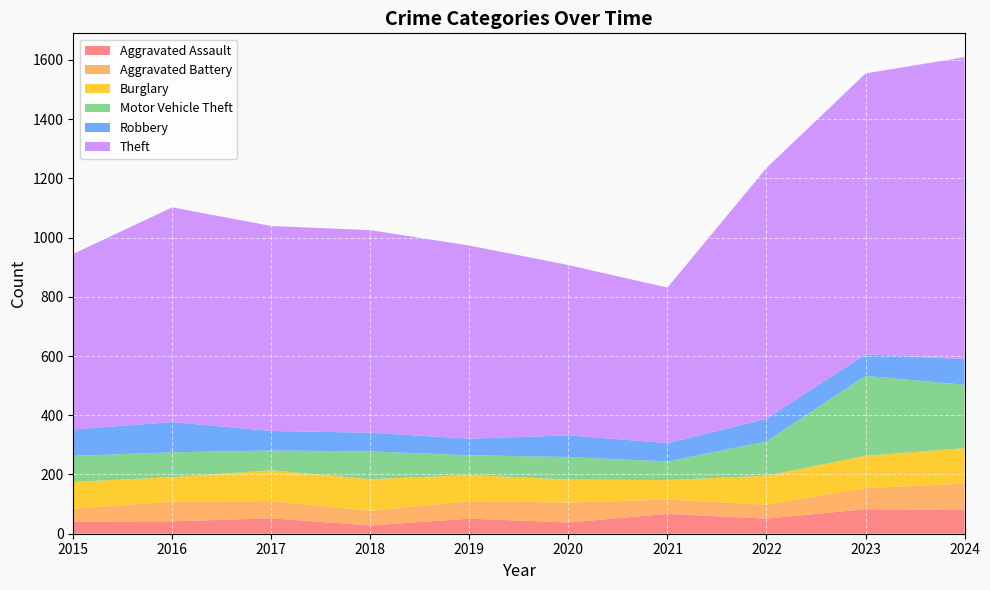

Reading left to right, what are all the values shown in this chart?

Aggravated Assault: 2015=41	2016=42	2017=52	2018=28	2019=51	2020=38	2021=67	2022=51	2023=83	2024=80
Aggravated Battery: 2015=43	2016=66	2017=58	2018=49	2019=59	2020=67	2021=48	2022=47	2023=71	2024=89
Burglary: 2015=91	2016=83	2017=104	2018=107	2019=88	2020=78	2021=66	2022=98	2023=109	2024=120
Motor Vehicle Theft: 2015=88	2016=84	2017=67	2018=94	2019=67	2020=76	2021=63	2022=116	2023=270	2024=214
Robbery: 2015=89	2016=102	2017=66	2018=63	2019=56	2020=73	2021=62	2022=76	2023=73	2024=86
Theft: 2015=593	2016=725	2017=692	2018=684	2019=652	2020=575	2021=525	2022=847	2023=948	2024=1020